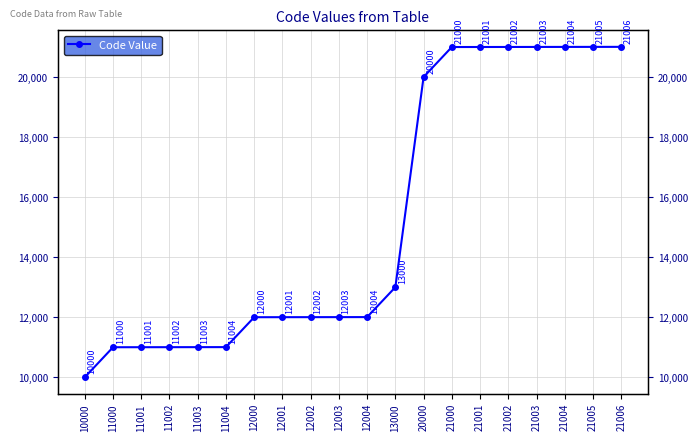

What is the change in value from 11002 to 12001?

+999